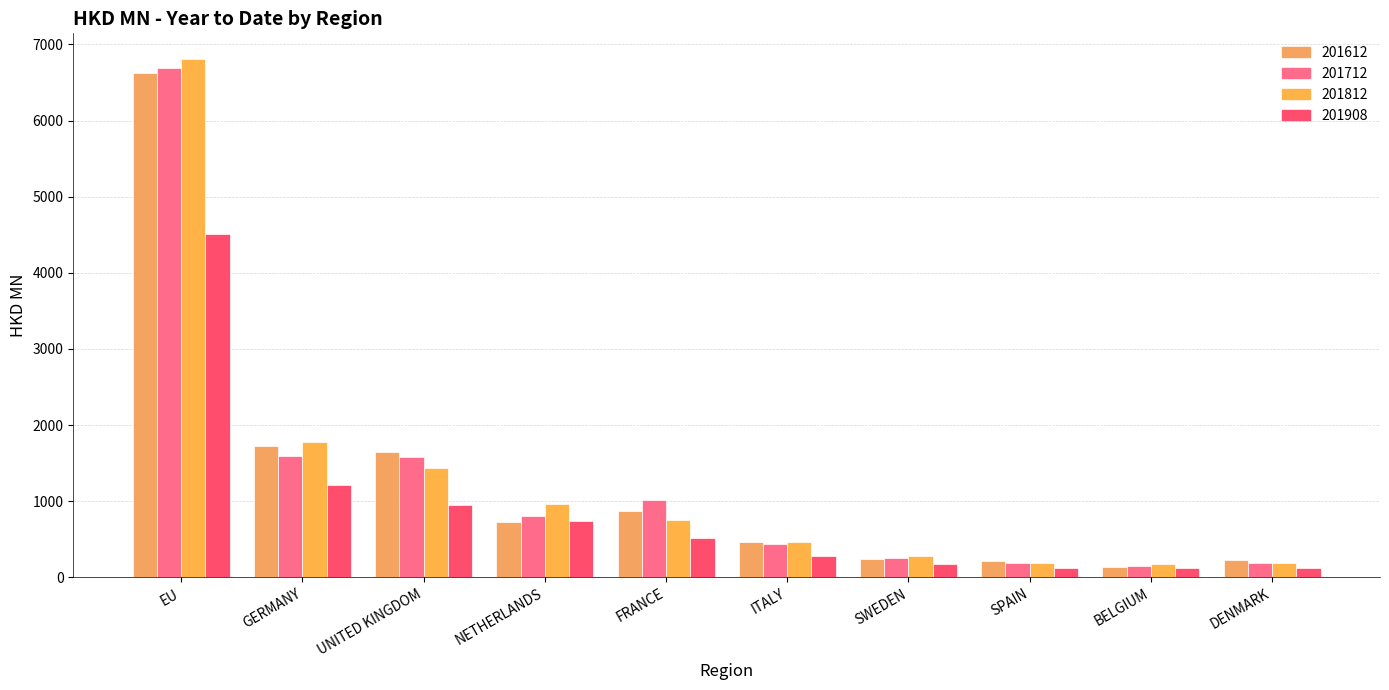

The value of 201908 at GERMANY is 1211.7. True or false?

True